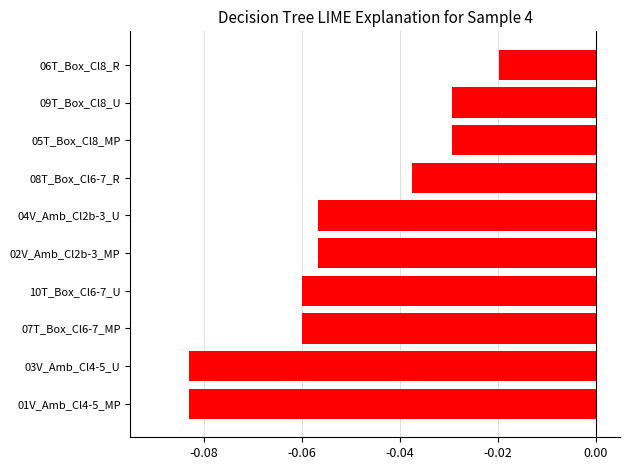

Does the chart contain any negative values?

Yes